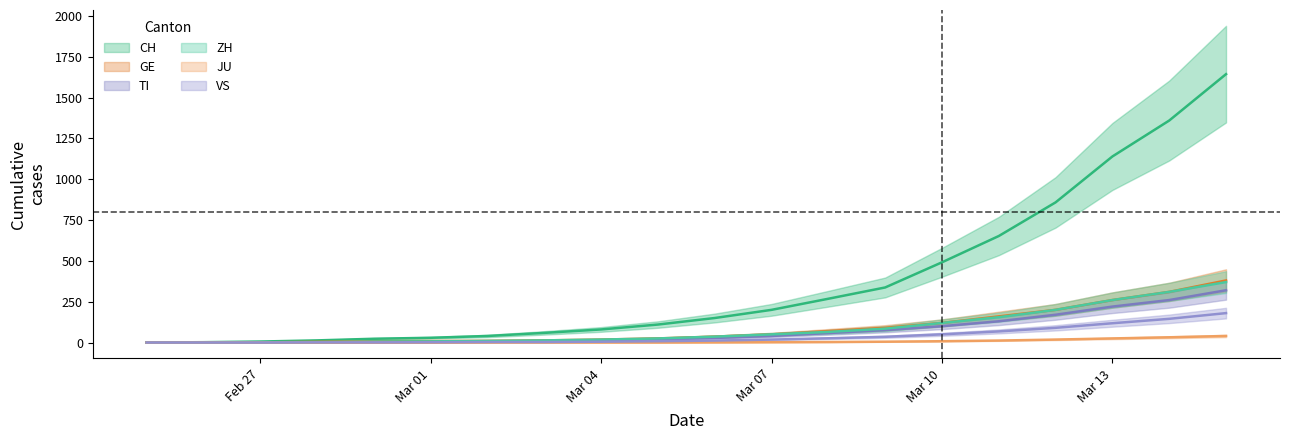

The TI series shows 1 at Feb 27. True or false?

True